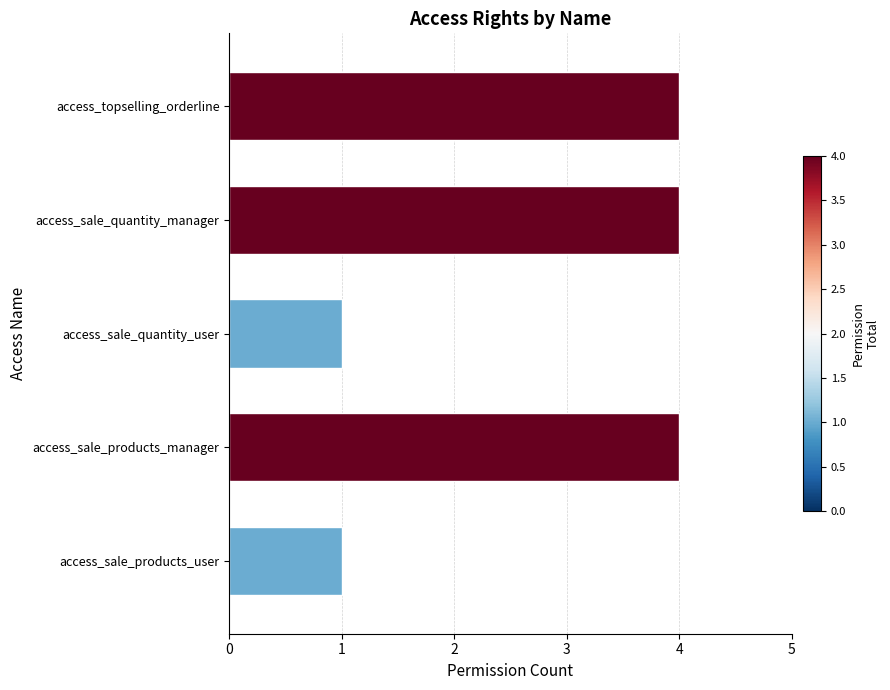

Are the bars horizontal?

Yes